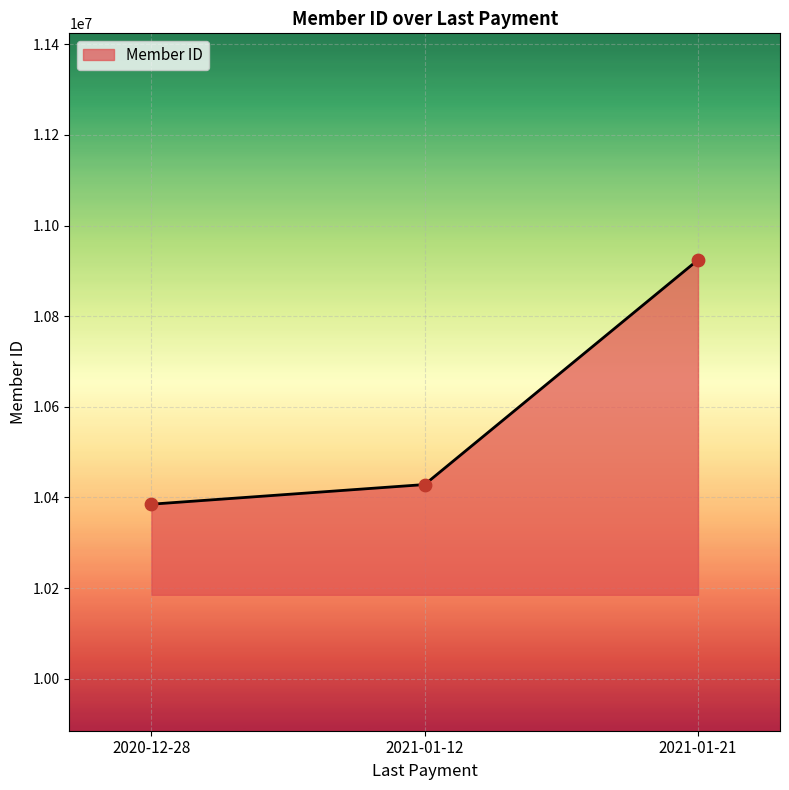

What is the ratio of the value at 2020-12-28 to the value at 2021-01-12?

1.0